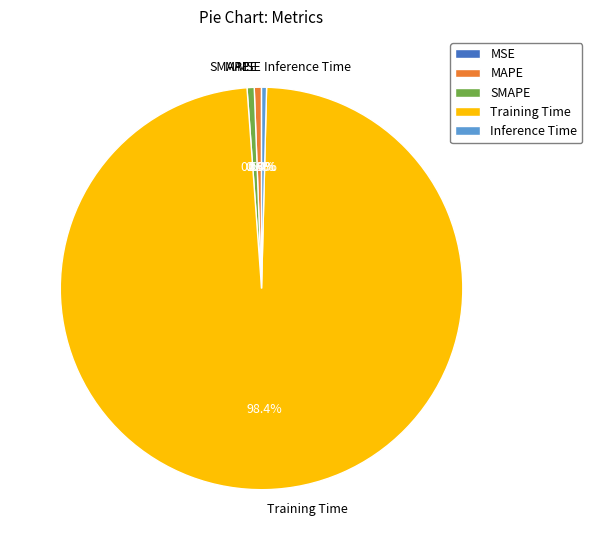

Which category accounts for the majority?

Training Time